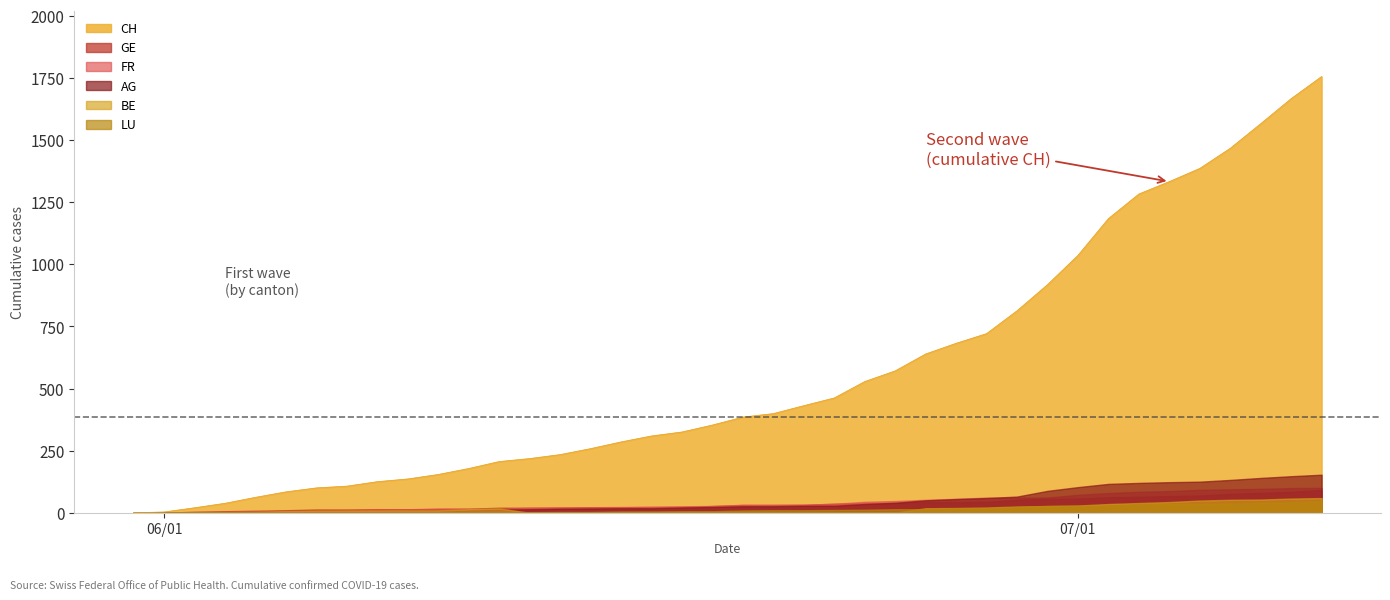

True or false: FR has a value of 13 at 13.

False